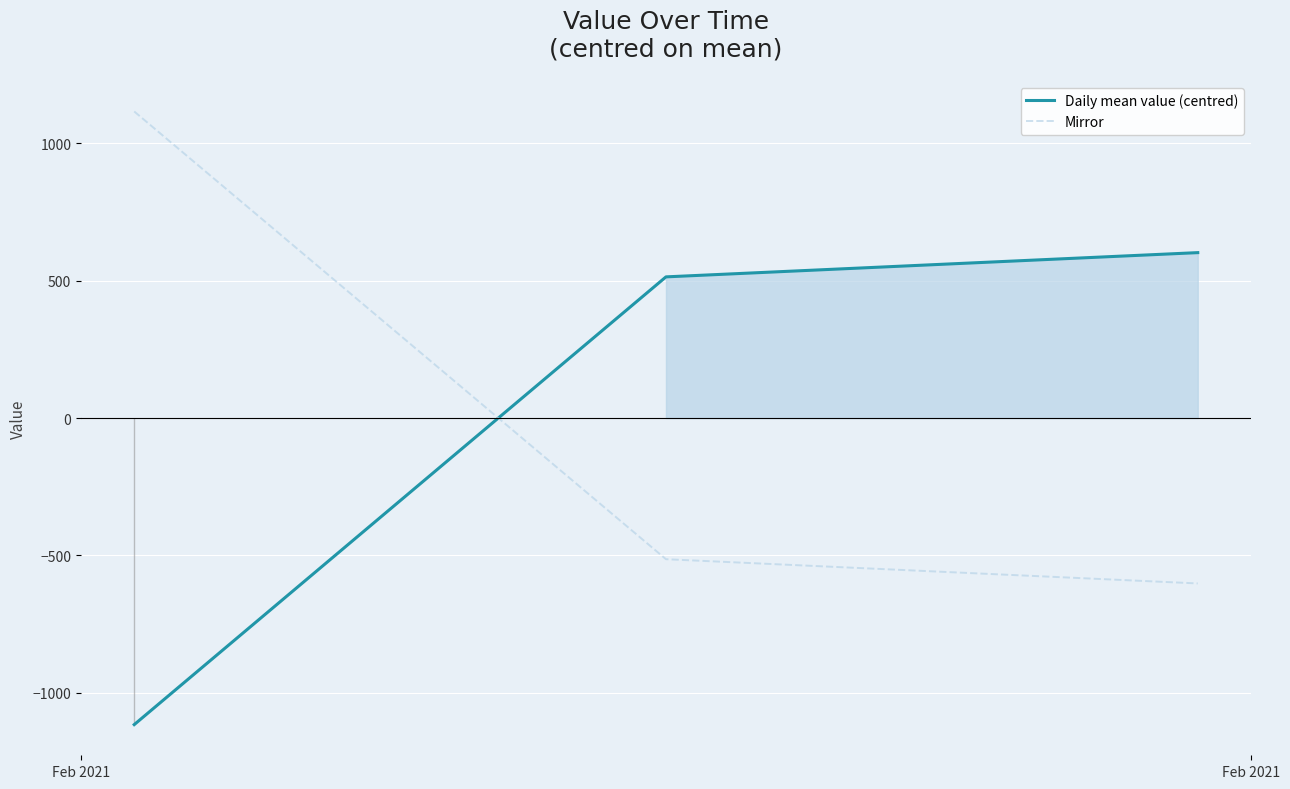

How many values in the Daily mean value (centred) series are below 513?

1